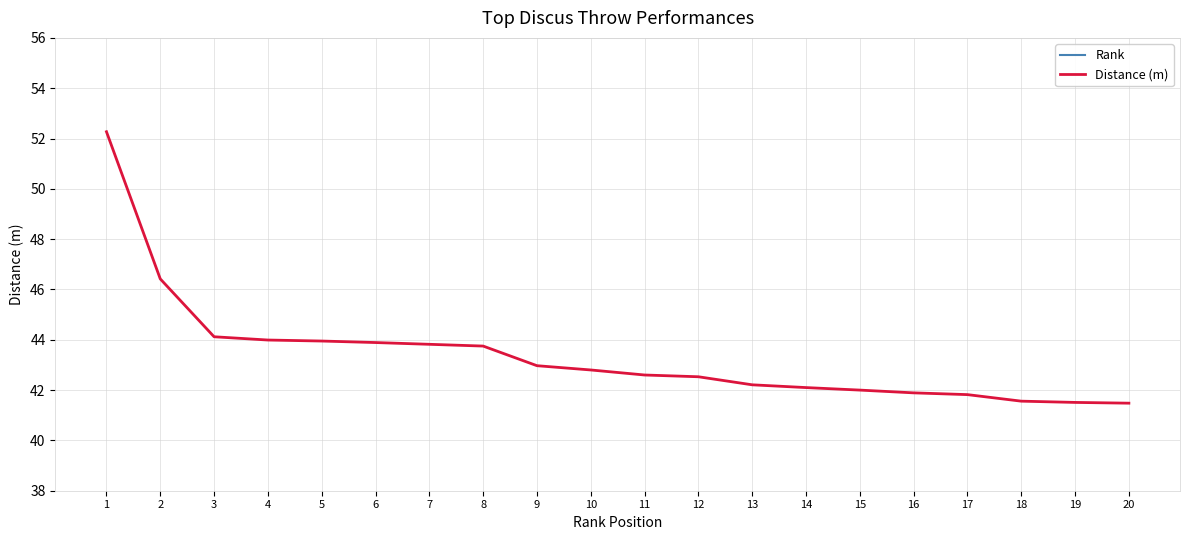

What is the sum of the Distance (m) values at 20 and 18?

83.0